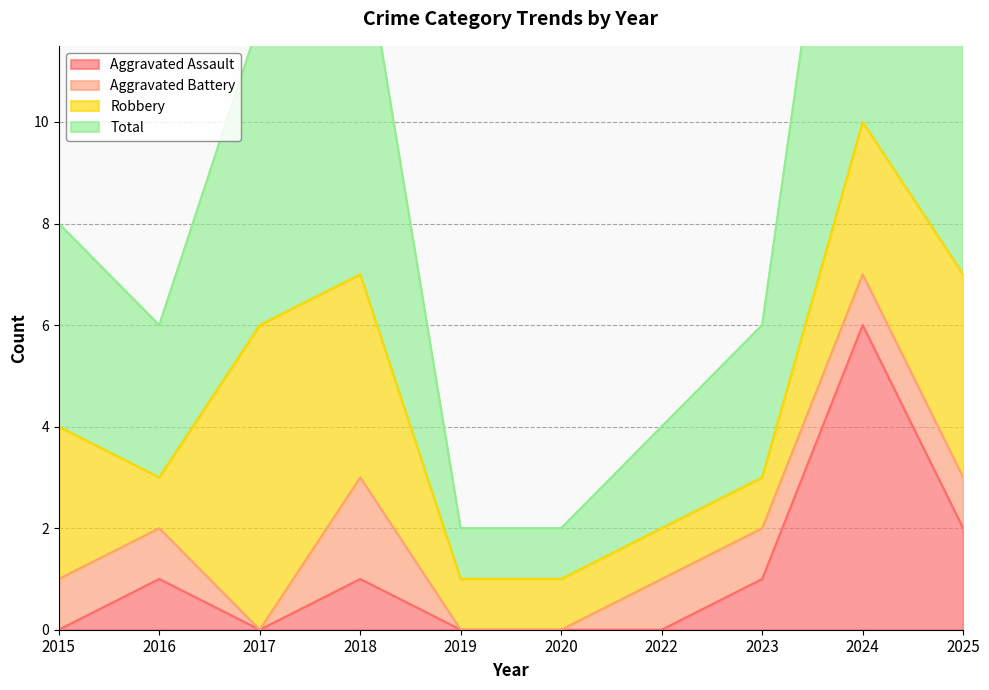

What is the maximum value for Aggravated Assault?

6